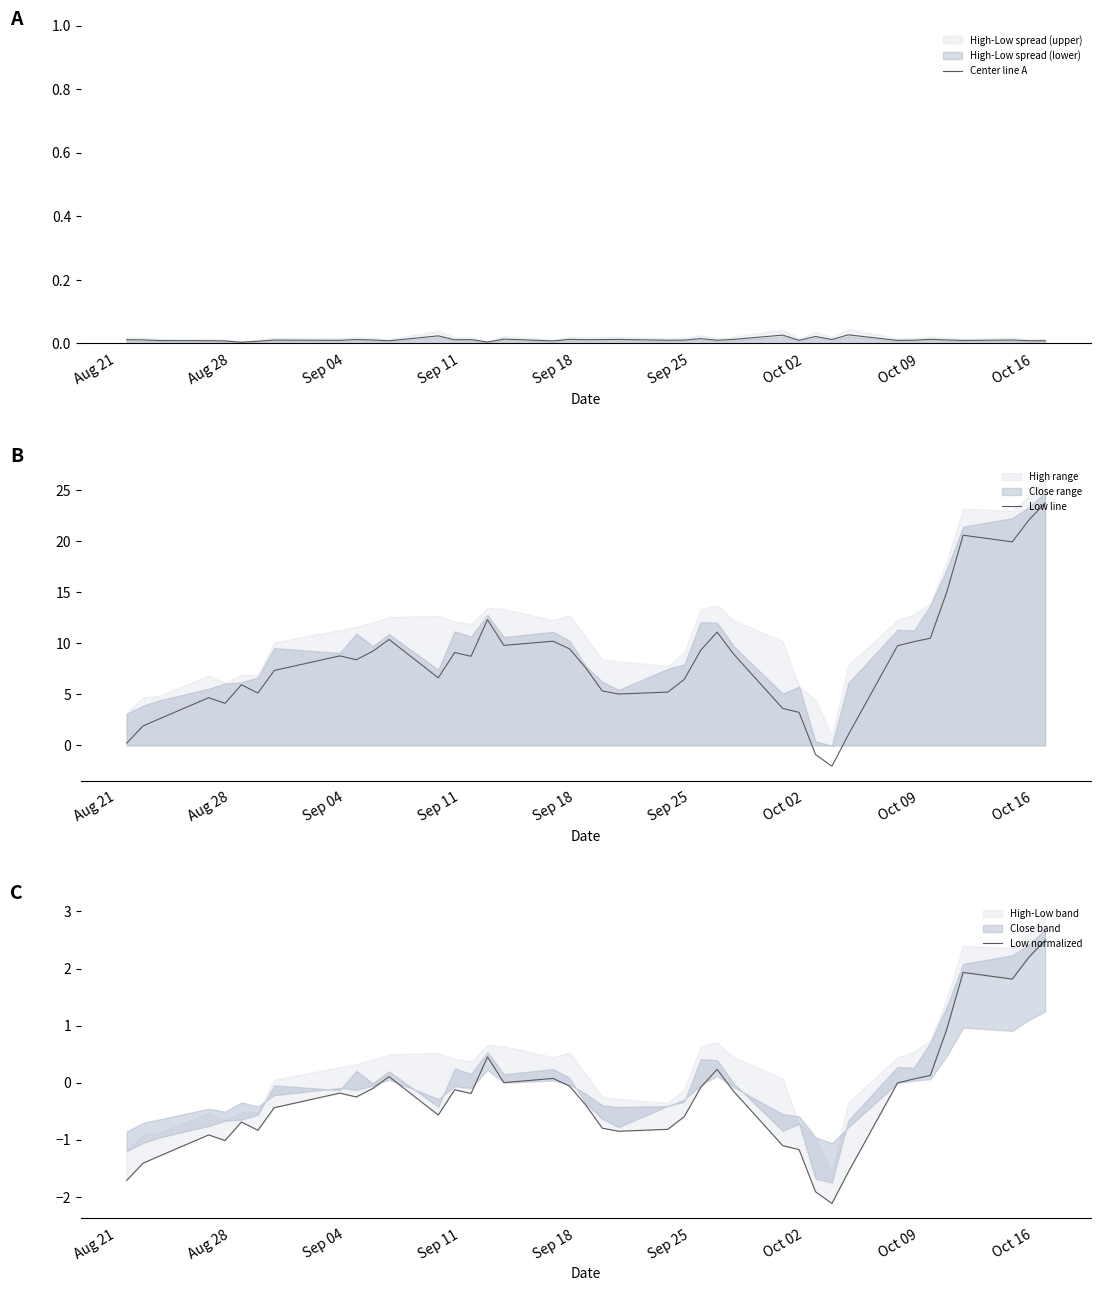

How many interior local valleys does the Center line A series have?

14